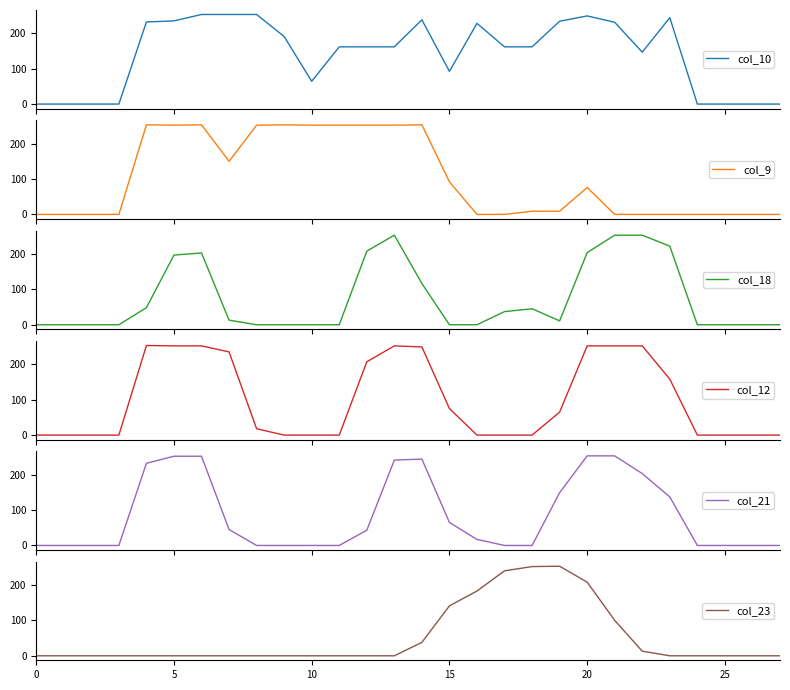

The value of col_10 at 26 is 0. True or false?

True